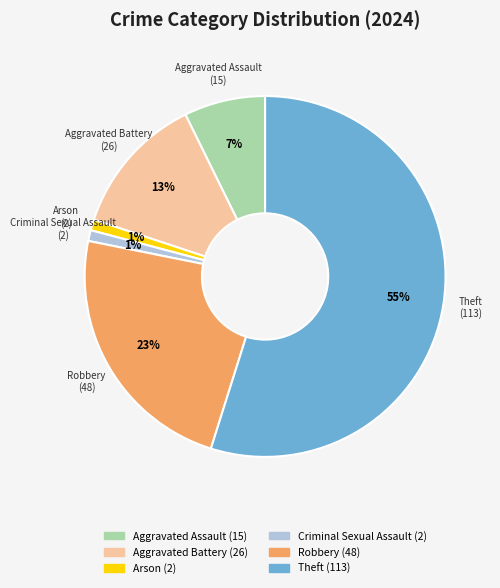

To the nearest percent, what is the difference between the largest and smallest slice percentages?

54%